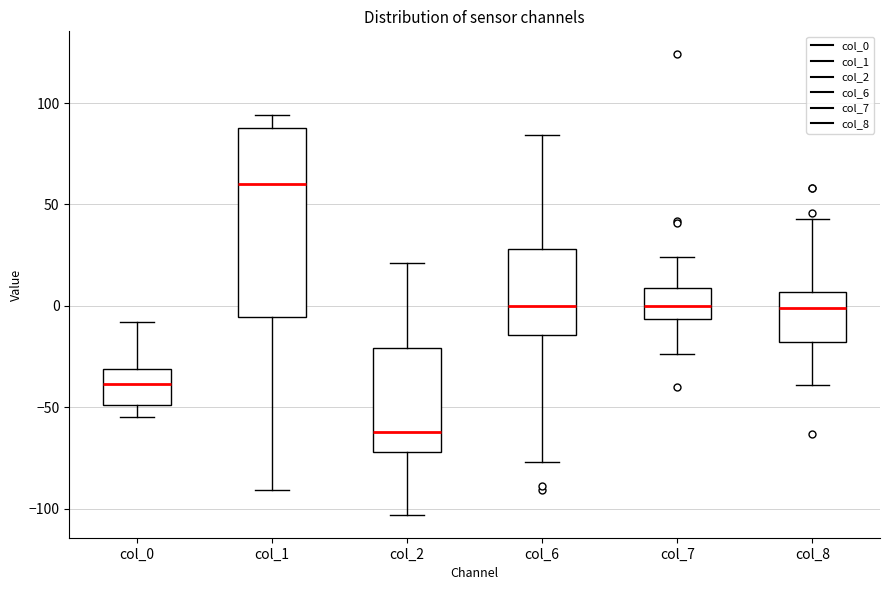

Reading left to right, transcribe this box plot: for each box, give where its median line is, the range the box spans, and where its two whiskers end, as read against the y-axis. The values are not printed on the chart, so give them approximately, as read against the axis.

col_0: median -40, box -50 to -30, whiskers -55 to -10
col_1: median 60, box -5 to 90, whiskers -90 to 95
col_2: median -60, box -70 to -20, whiskers -105 to 20
col_6: median 0, box -15 to 30, whiskers -75 to 85
col_7: median 0, box -5 to 10, whiskers -25 to 25
col_8: median 0, box -20 to 5, whiskers -40 to 45